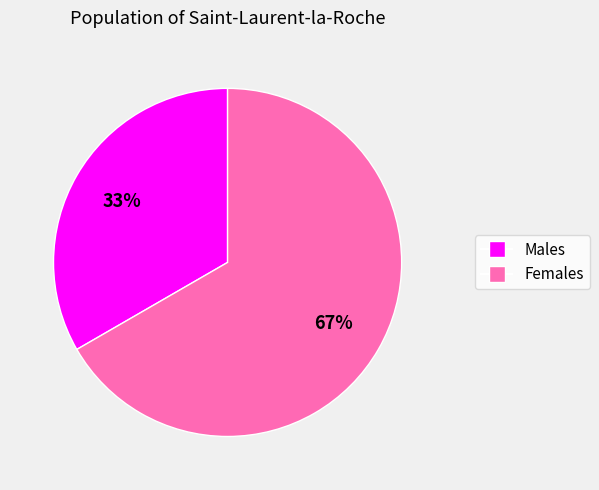

What percentage is the Females slice, to the nearest percent?

67%